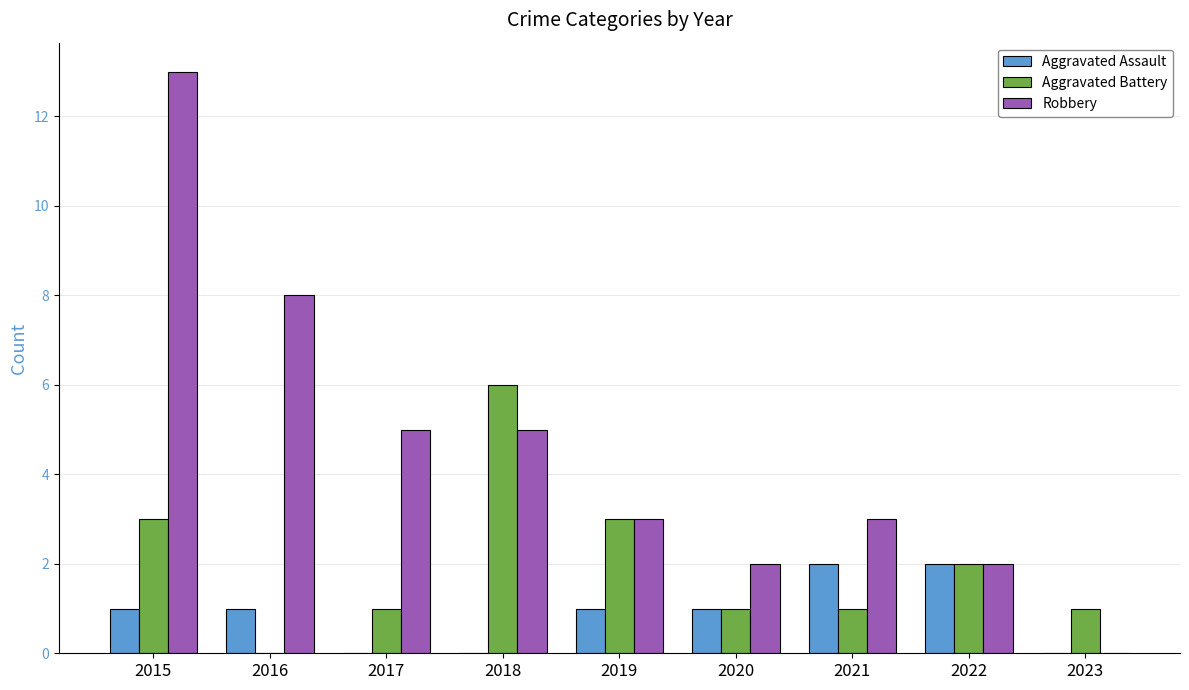

Is it true that Robbery equals 13 at 2015?

True